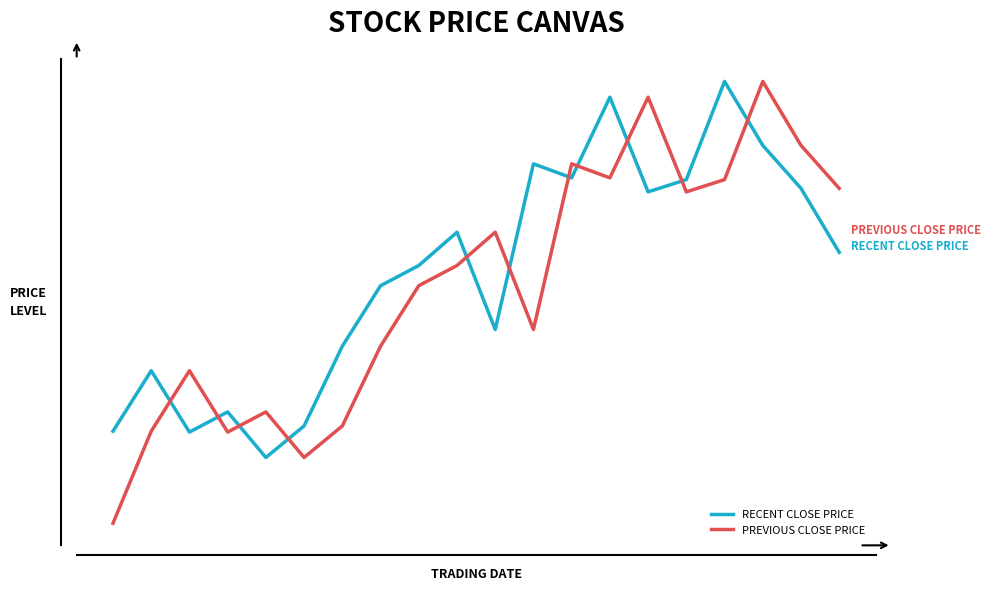

What is the minimum value for PREVIOUS CLOSE PRICE?

26.7